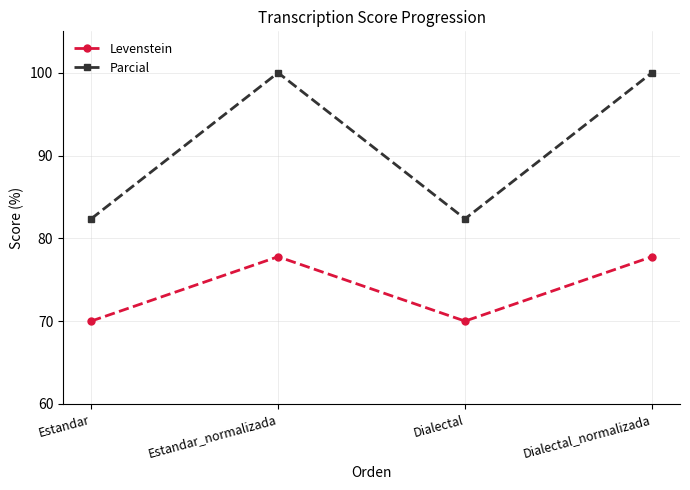

What is the maximum value shown in the chart?

100.0